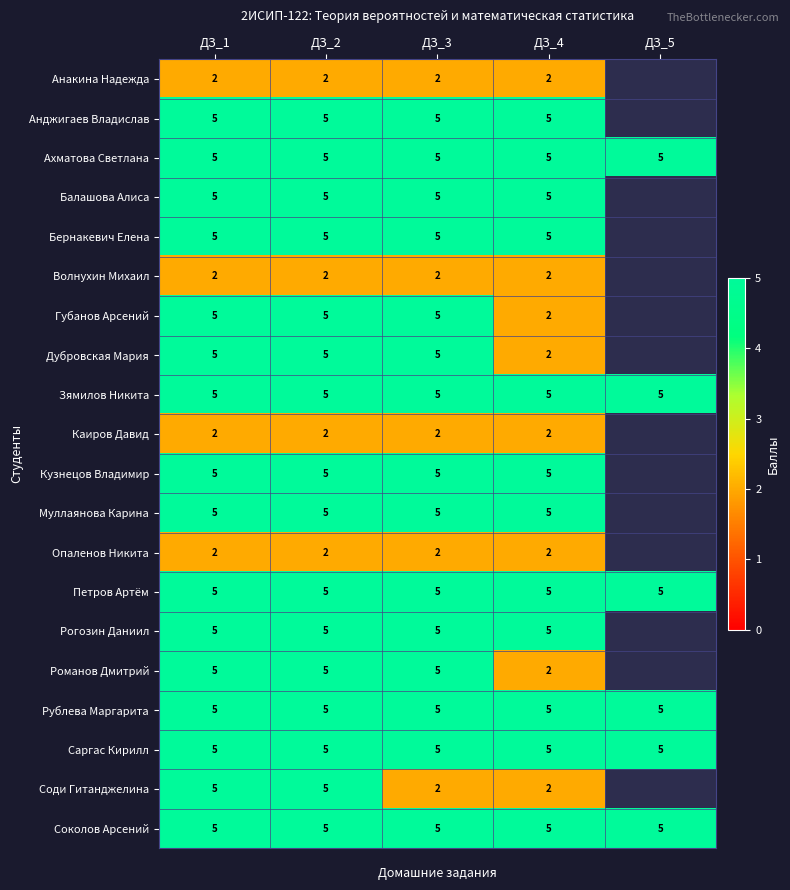

The Каиров Давид series shows 2.9 at ДЗ_3. True or false?

False